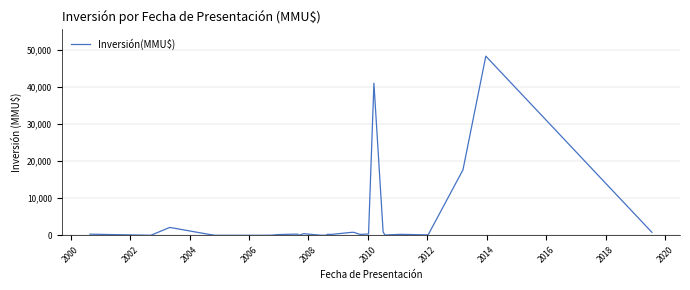

What is the difference between the maximum and minimum values?

48384